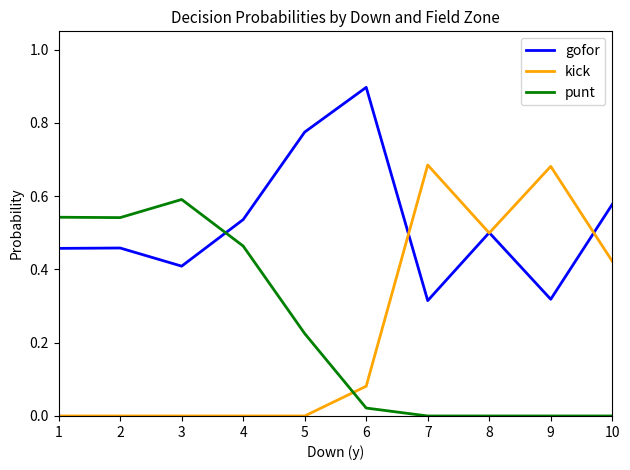

At which category does the chart reach its peak across all series?

6